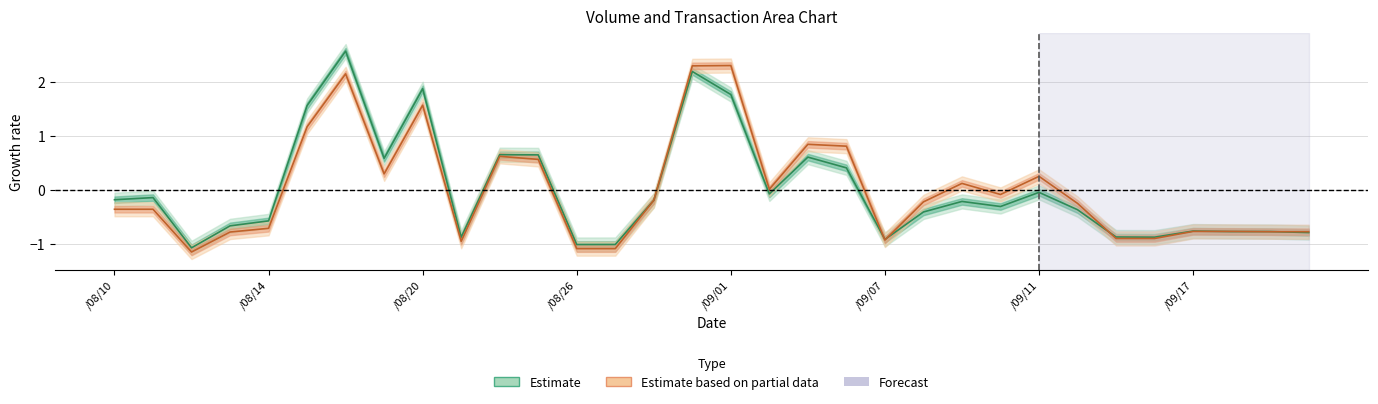

Reading left to right, list all the values displayed in this chart.

col_6: -0.2	-0.1	-1.1	-0.7	-0.6	1.6	2.6	0.6	1.9	-0.9	0.7	0.6	-1.0	-1.0	-0.2	2.2	1.8	-0.1	0.6	0.4	-0.9	-0.4	-0.2	-0.3	-0.0	-0.4	-0.9	-0.9	-0.8	-0.8	-0.8	-0.8
col_5: -0.4	-0.4	-1.1	-0.8	-0.7	1.2	2.1	0.3	1.6	-0.9	0.6	0.6	-1.1	-1.1	-0.2	2.3	2.3	0.0	0.8	0.8	-0.9	-0.2	0.1	-0.1	0.3	-0.2	-0.9	-0.9	-0.8	-0.8	-0.8	-0.8